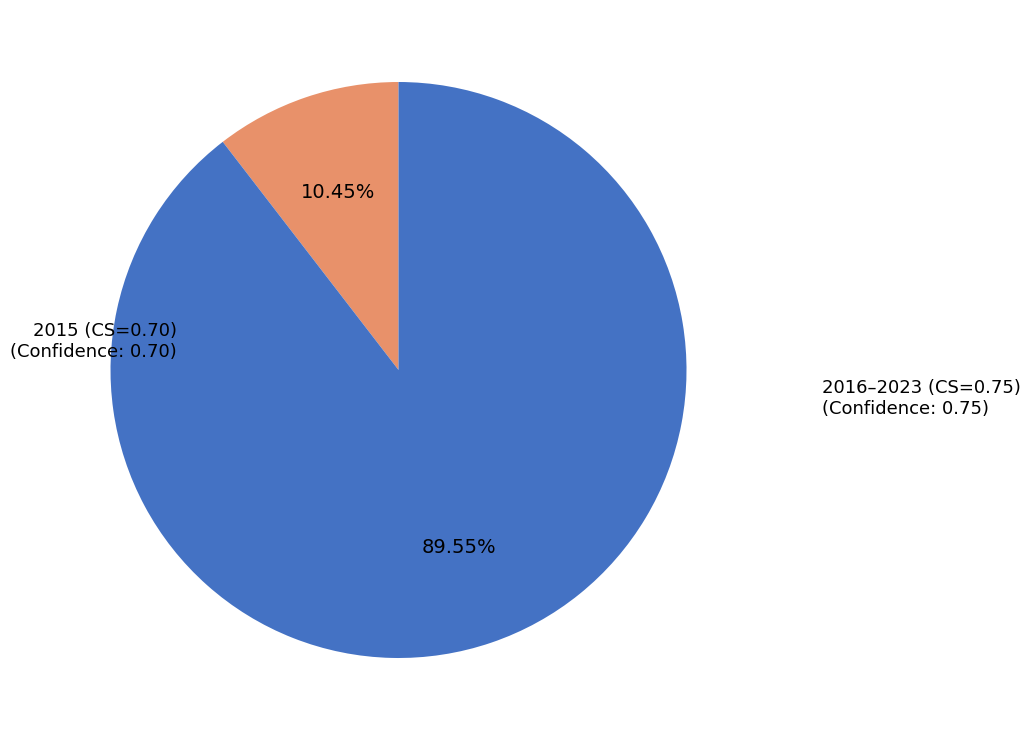

Rank the categories by value from highest to lowest.

2016–2023 (CS=0.75), 2015 (CS=0.70)